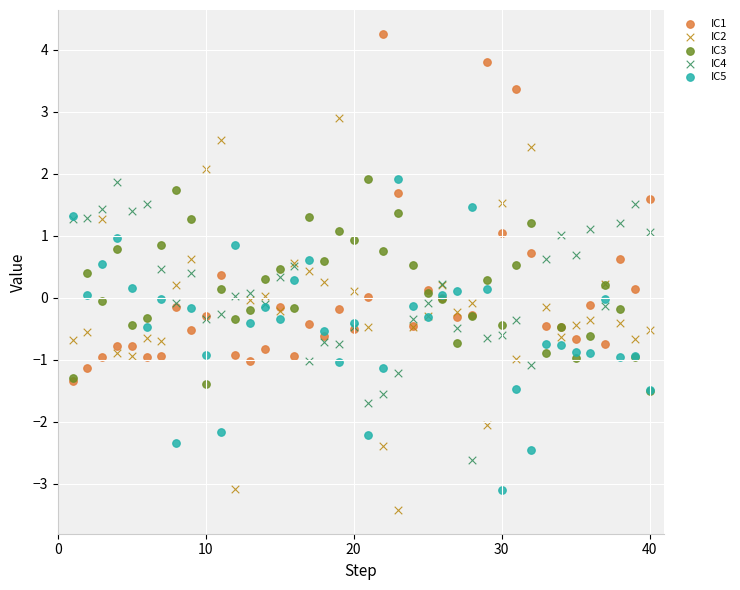

Which series reaches the maximum Y coordinate?

IC1